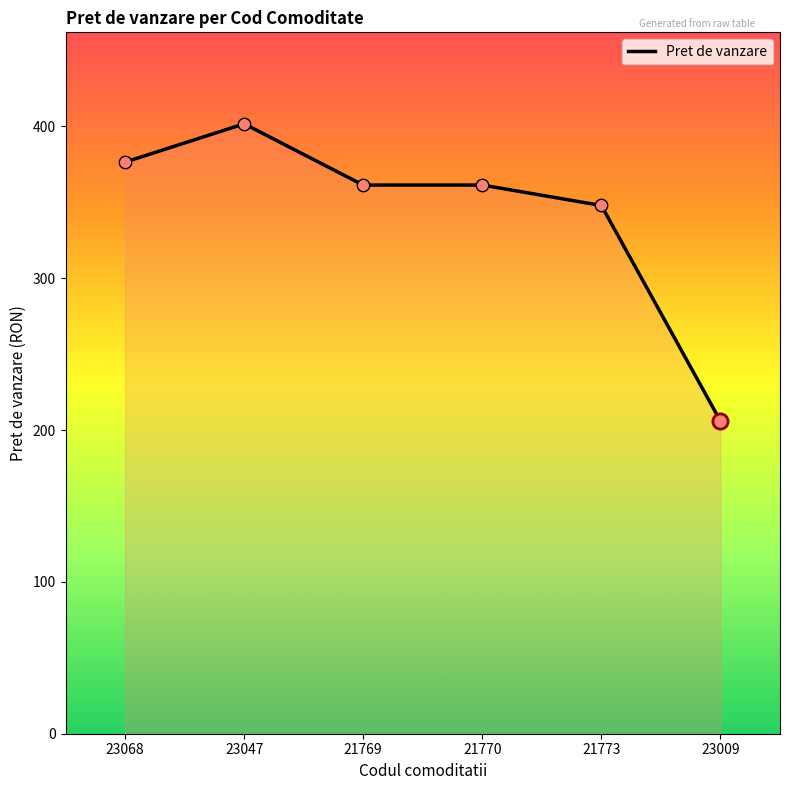

What is the ratio of the value at 23047 to the value at 23009?

2.0